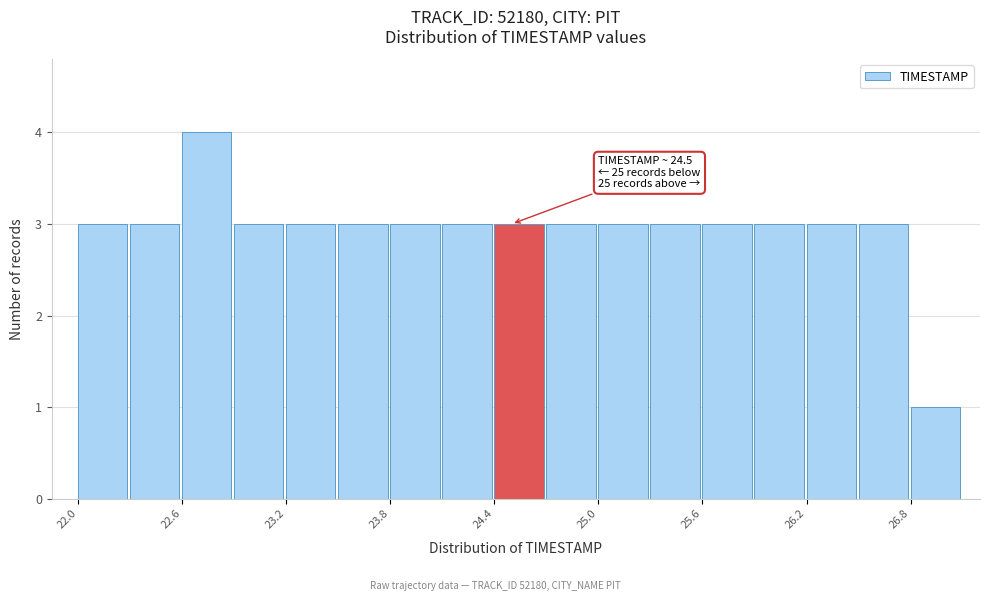

Read against the x-axis, roughly where is the centre of the tallest bar?

22.7